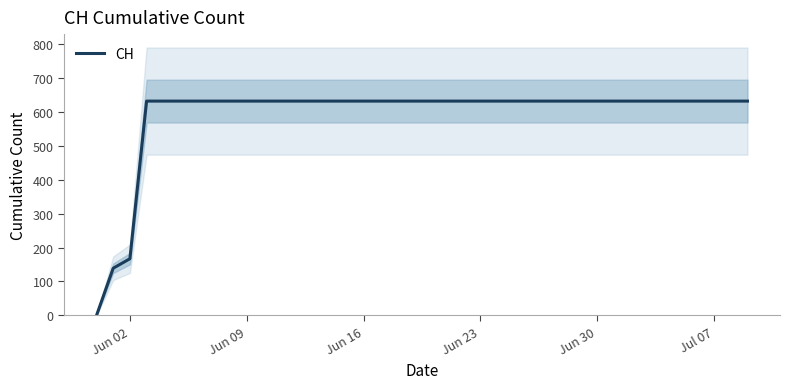

The value of CH at Jun 30 is 1035. True or false?

False